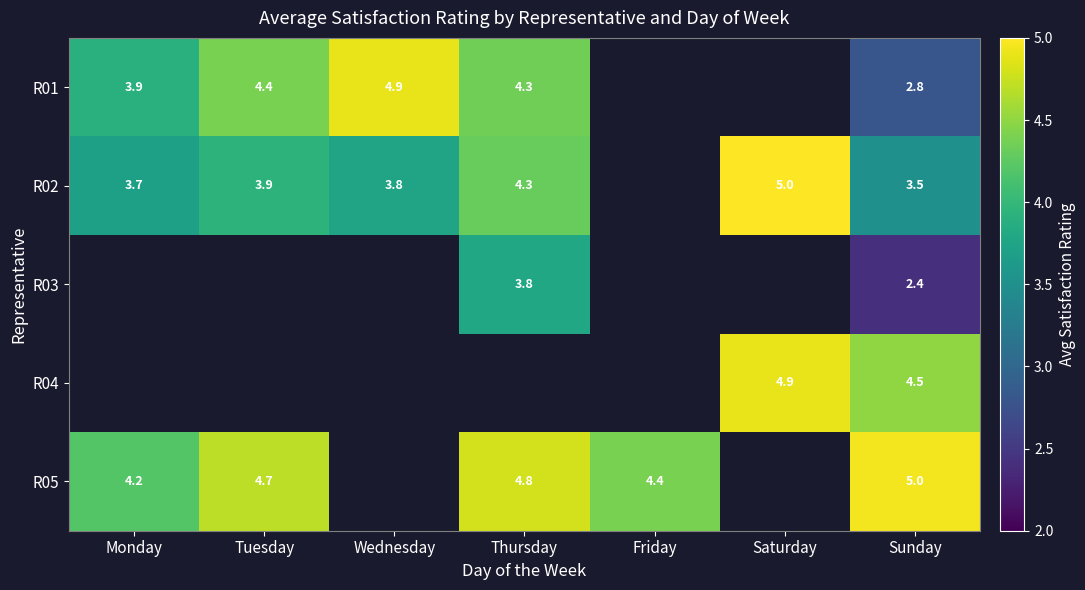

Which category has the highest value across all series?

Saturday